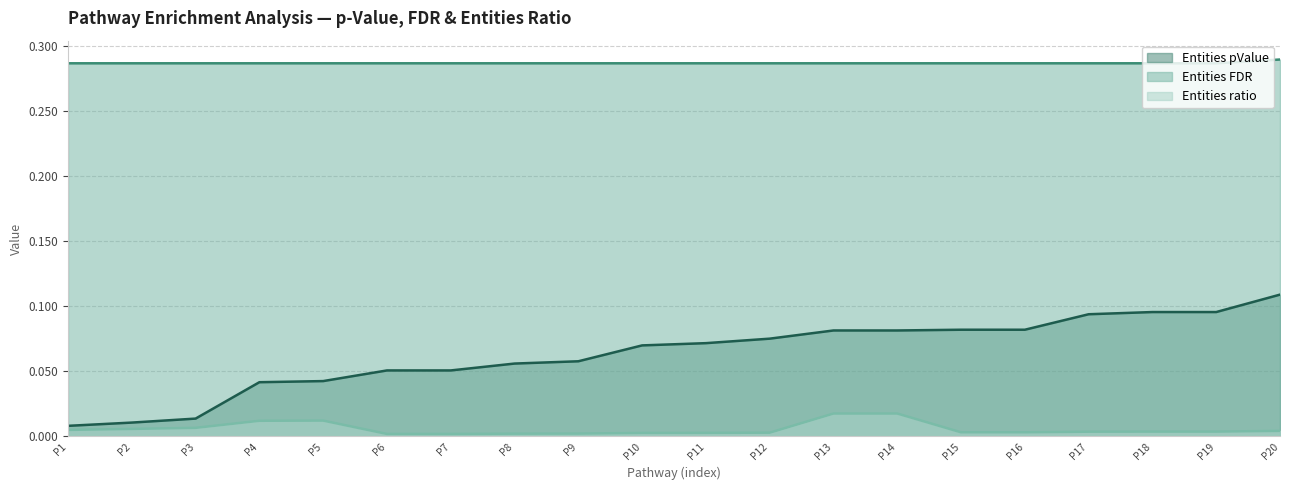

Which series has the largest total across all categories?

Entities FDR